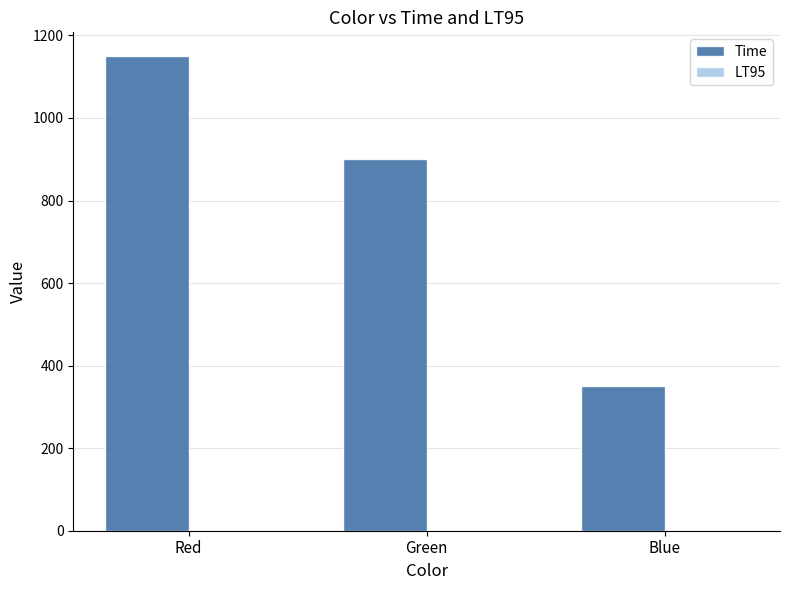

Are the bars grouped side by side (vs. stacked)?

Yes